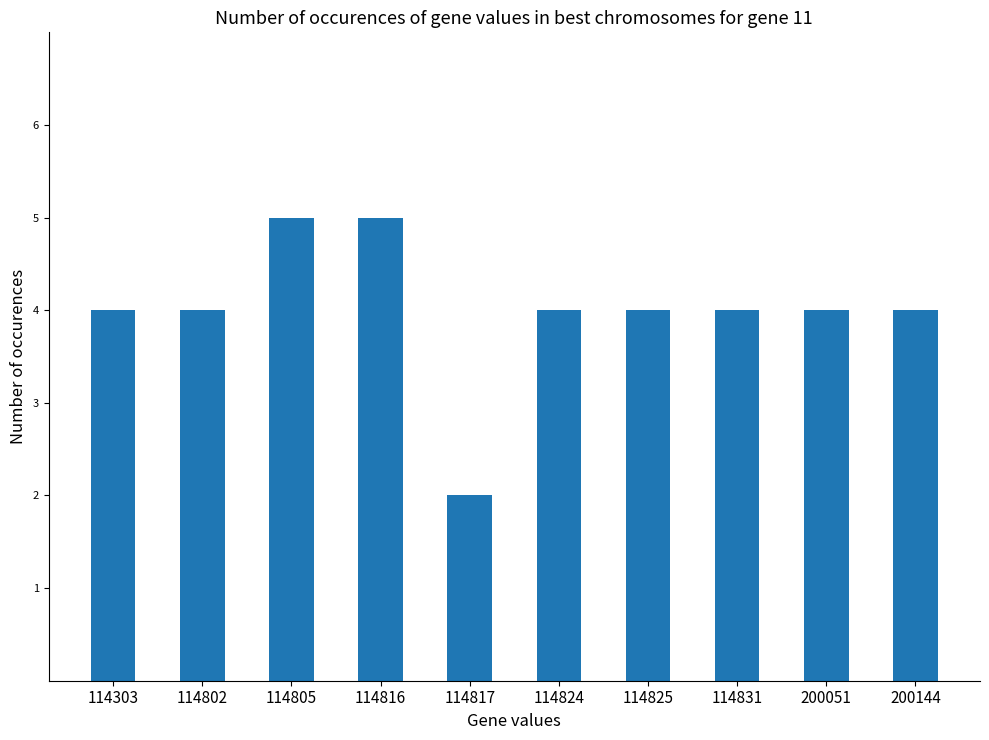

What is the difference between the second highest and minimum values?

3